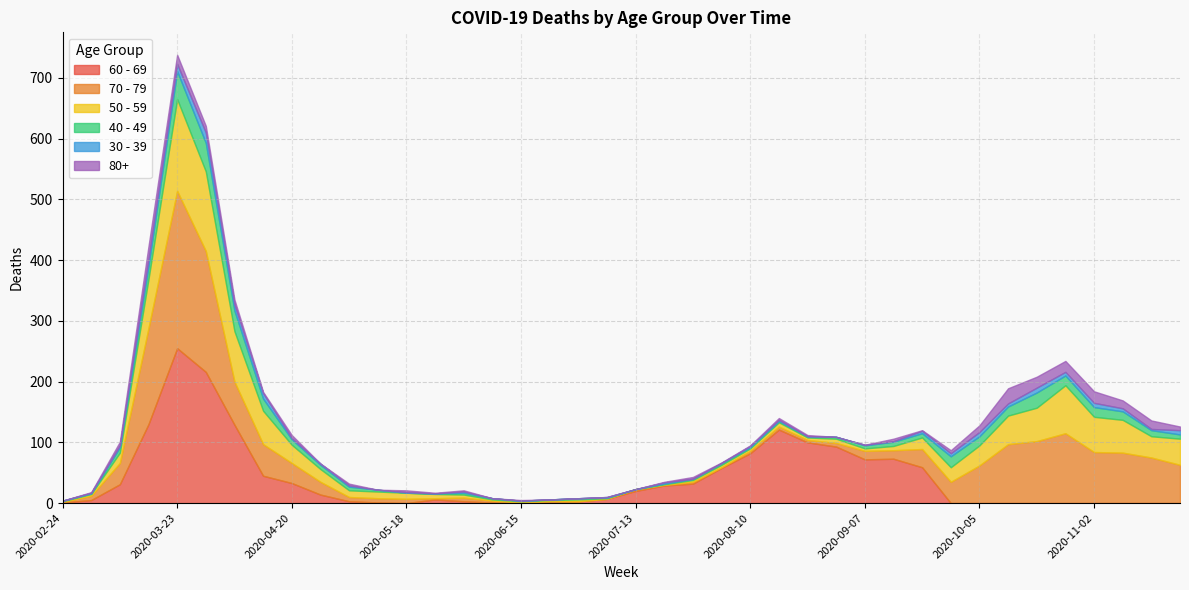

True or false: 70 - 79 and 50 - 59 intersect in this chart.

True